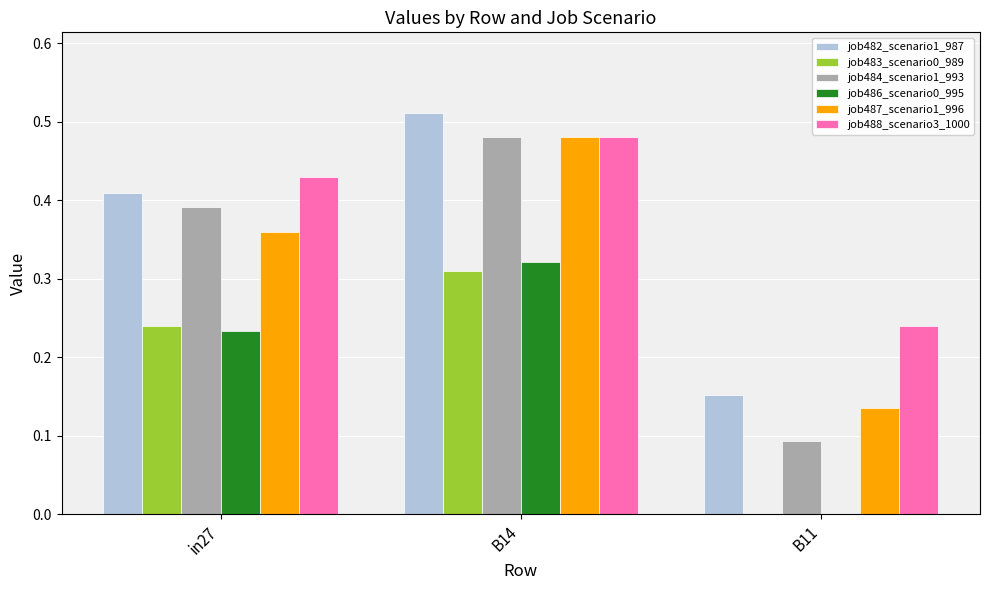

Does the chart contain stacked bars?

No